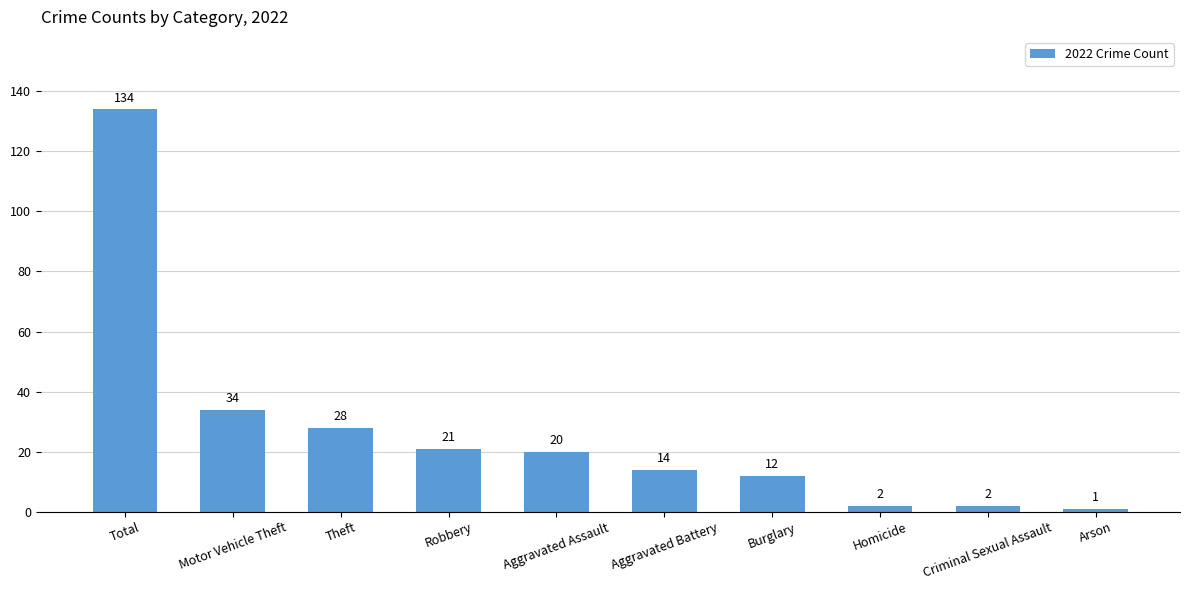

Which has a higher value, Burglary or Robbery?

Robbery